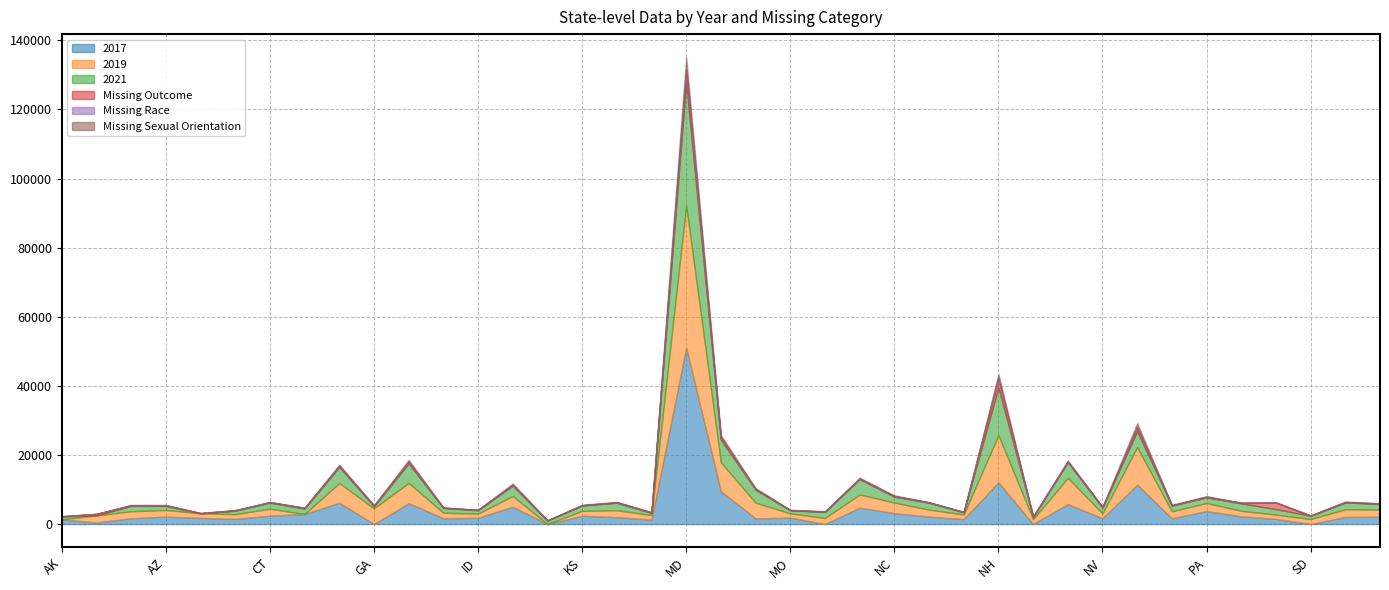

In 2021, how many points are lower than both neighbors (excluding endpoints)?

14